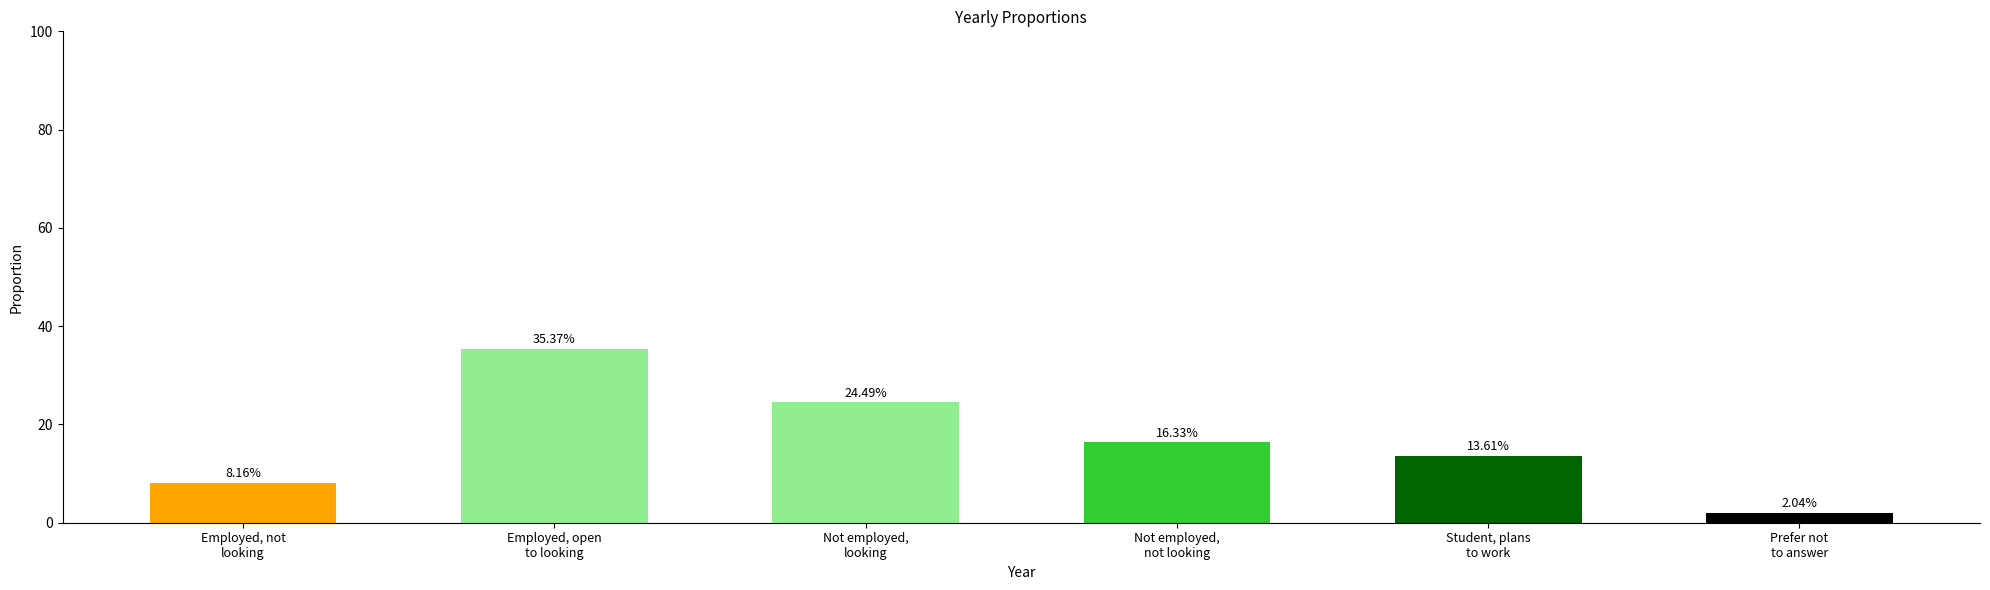

What is the maximum value shown in the chart?

35.4